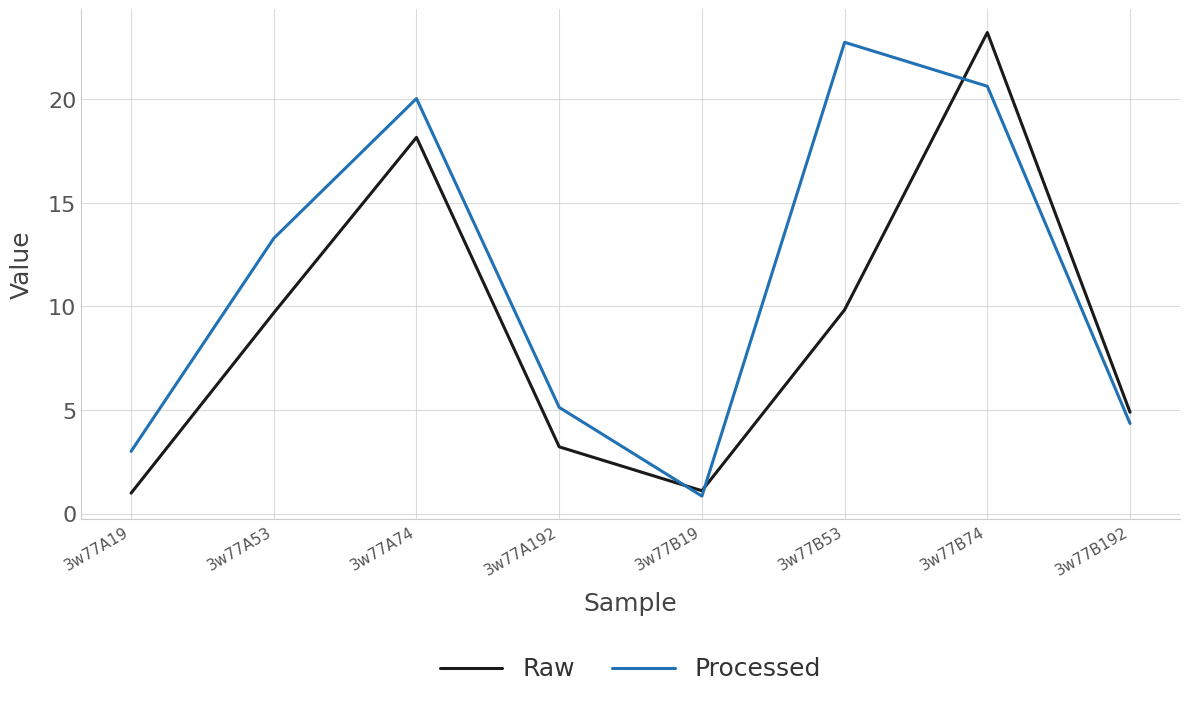

List the series in order of their overall mean, lowest first.

Raw, Processed